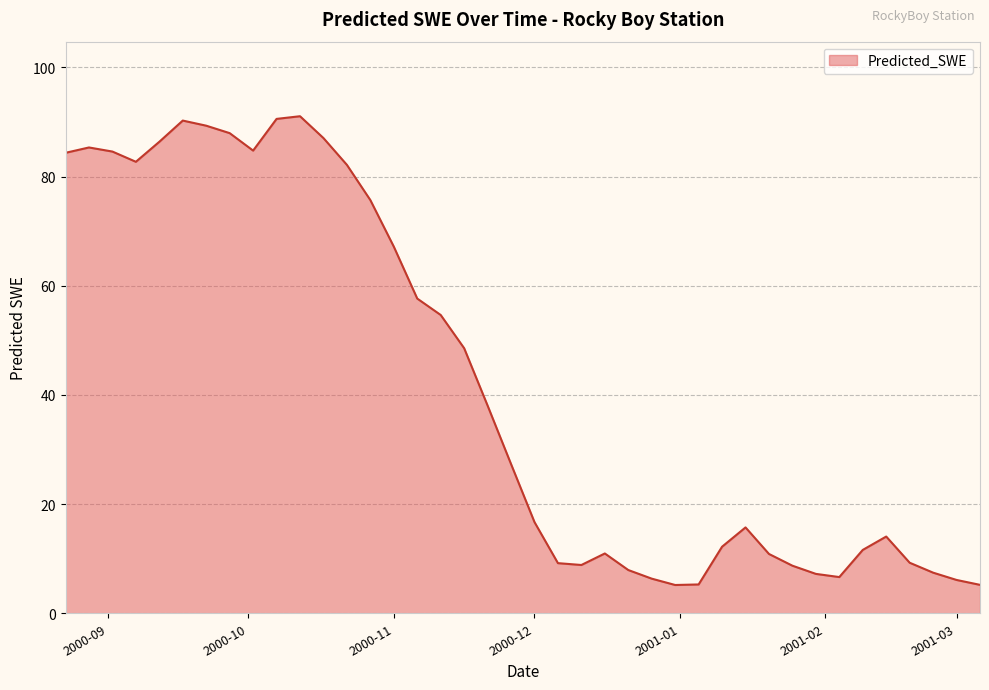

What is the difference between the maximum and minimum values?

85.9